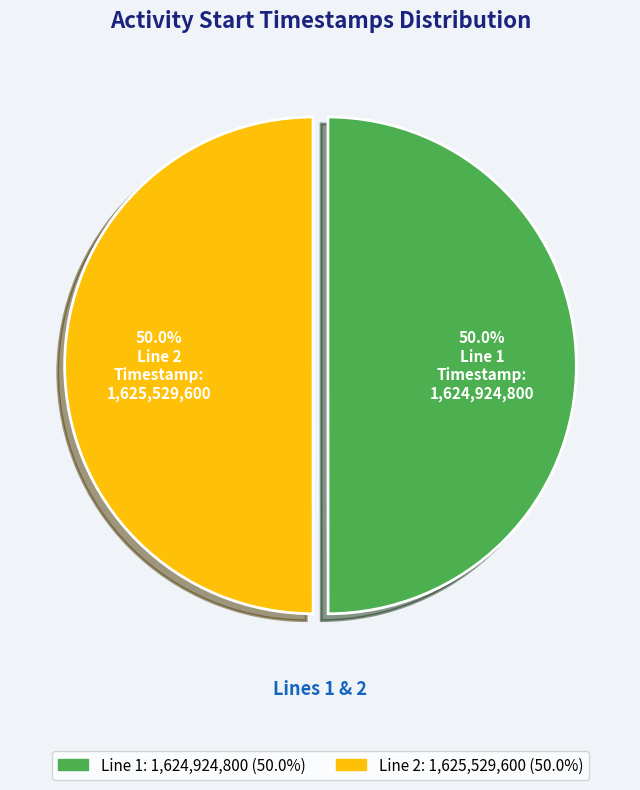

Approximately how many times larger is the value at Line 1 compared to Line 2?

1.0